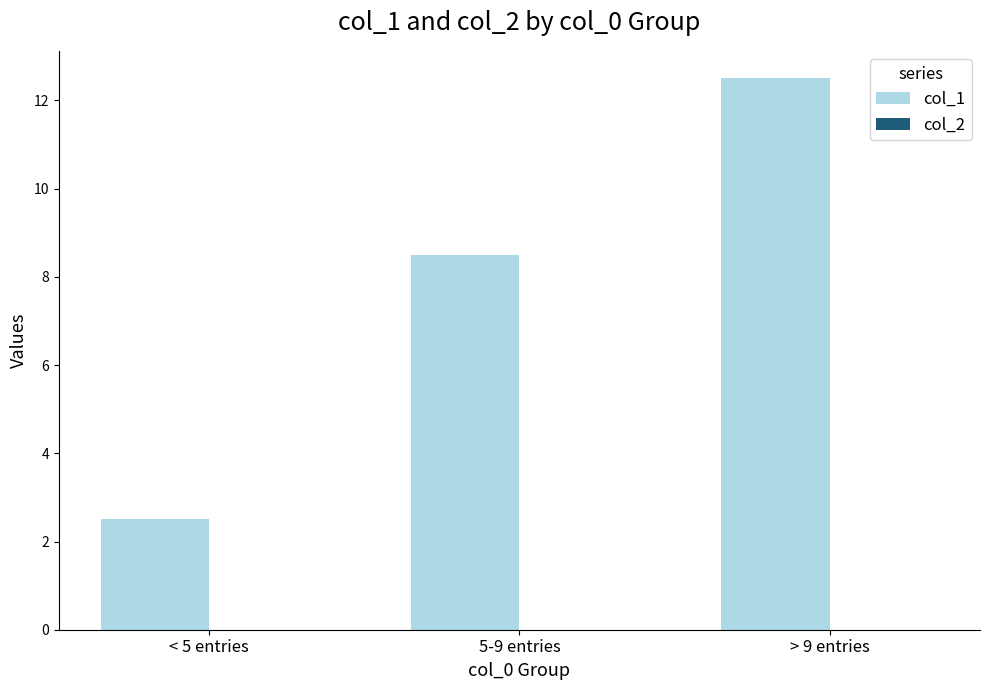

Reading right to left, what are all the values shown in this chart?

> 9 entries=12.5	5-9 entries=8.5	< 5 entries=2.5